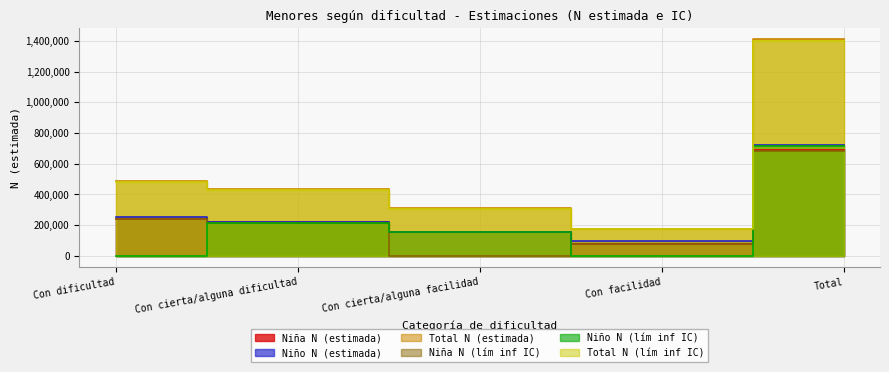

The value of Total N (estimada) at Total is 1412119. True or false?

True